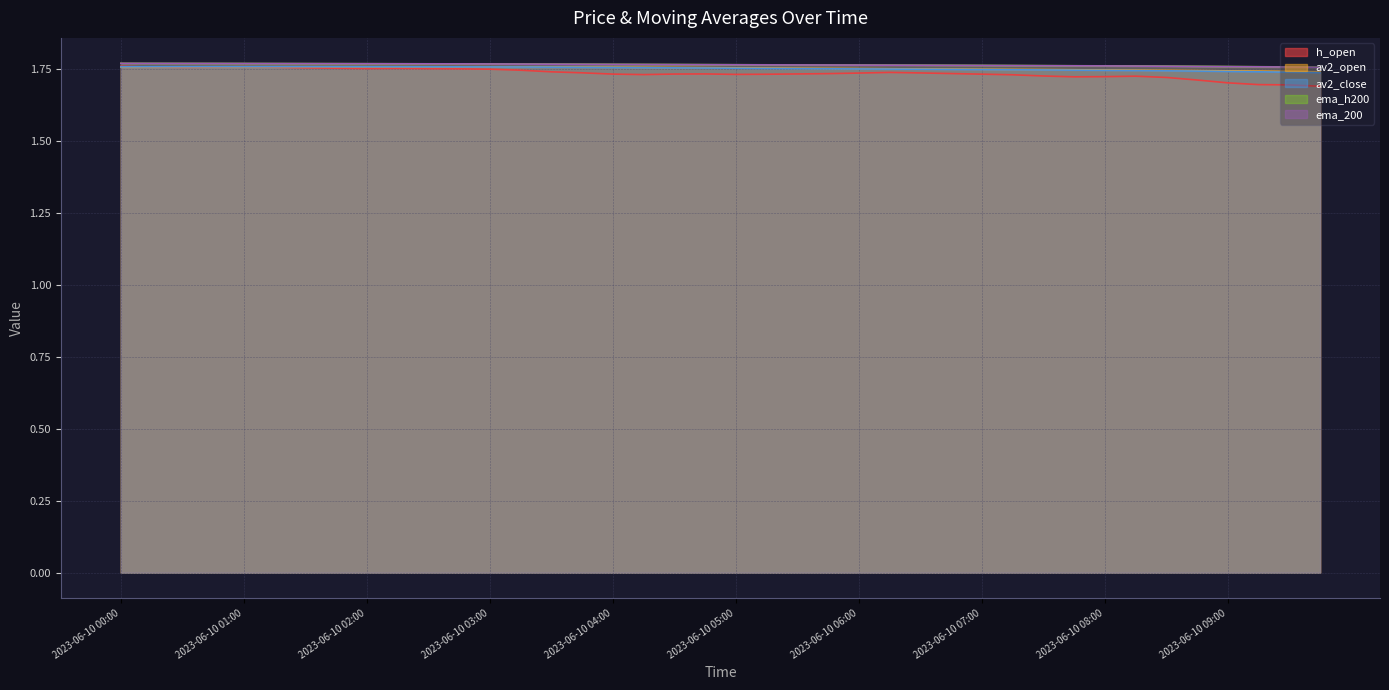

At how many categories does at least one series exceed 1?

40